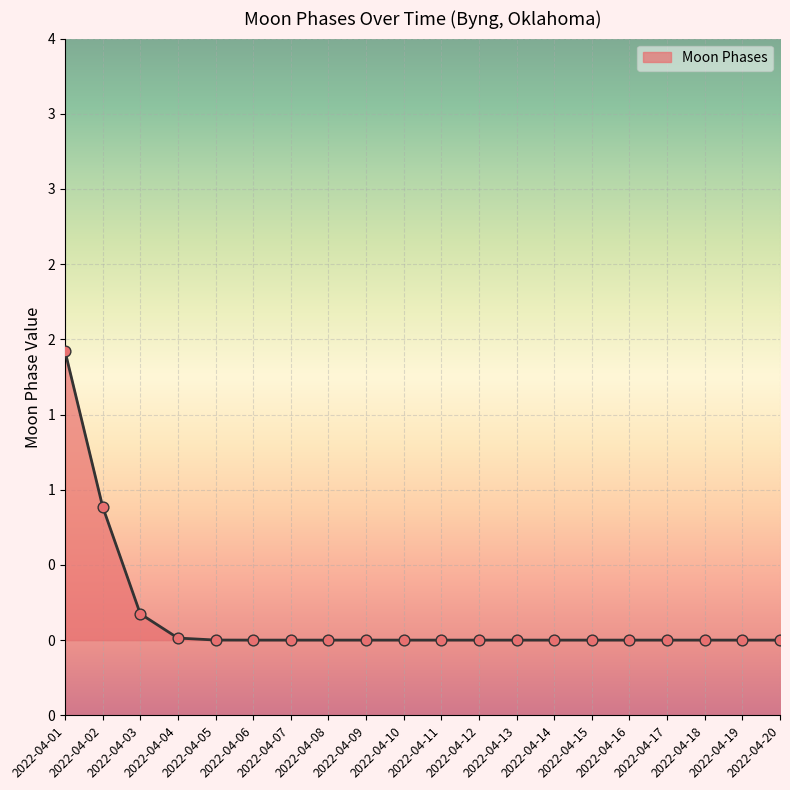

Which has a higher value, 2022-04-09 or 2022-04-17?

2022-04-09